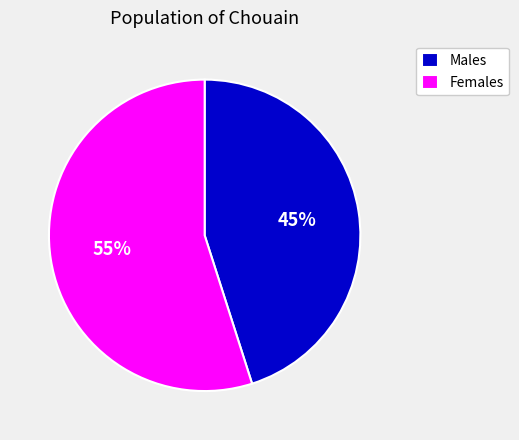

Is it true that Females is 55% of the pie?

True